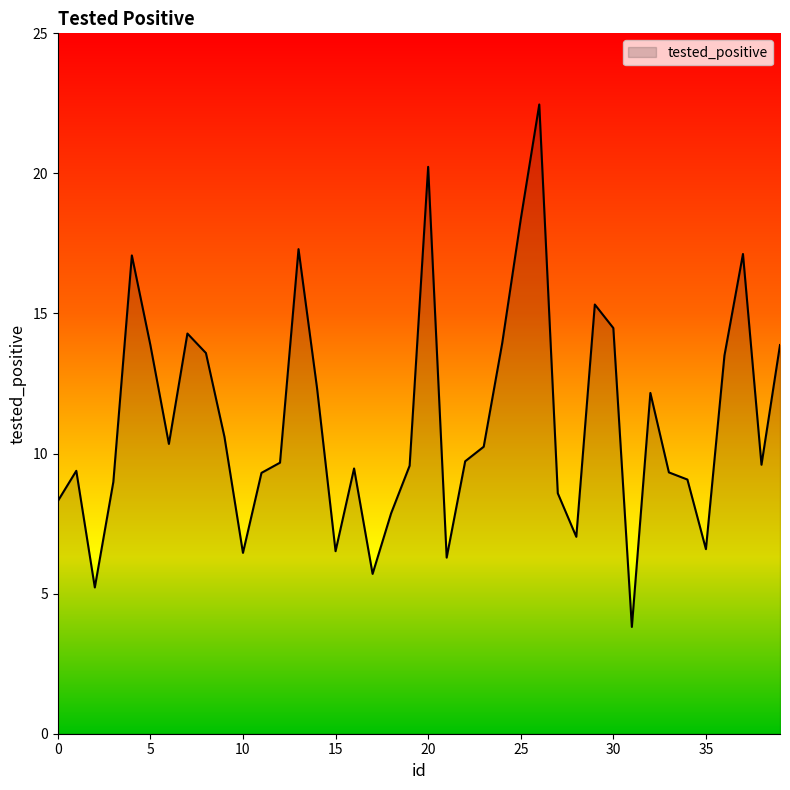

What is the difference between the maximum and minimum values?

18.6